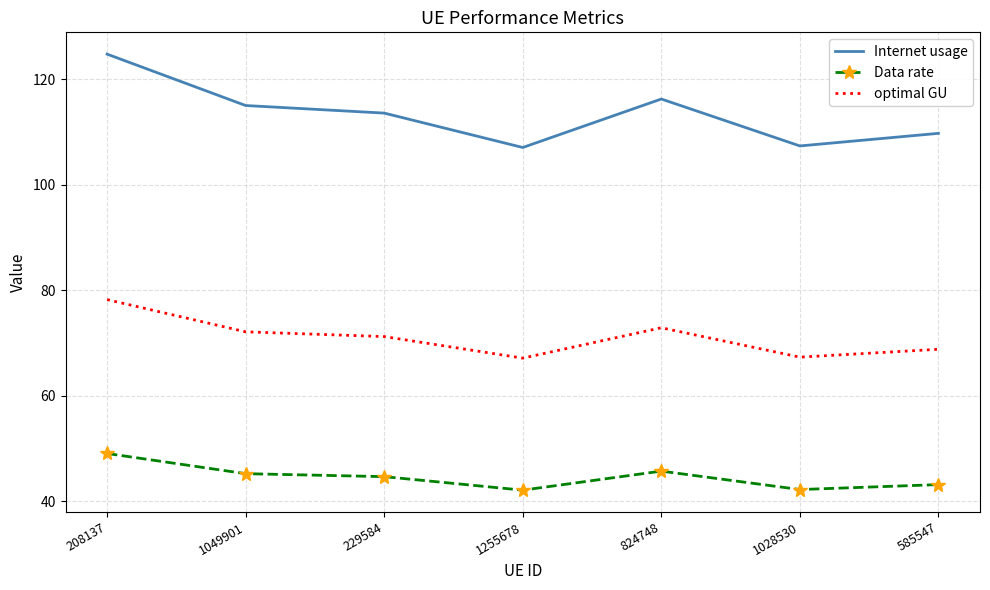

Rank the series at 208137 from highest to lowest value.

Internet usage, optimal GU, Data rate